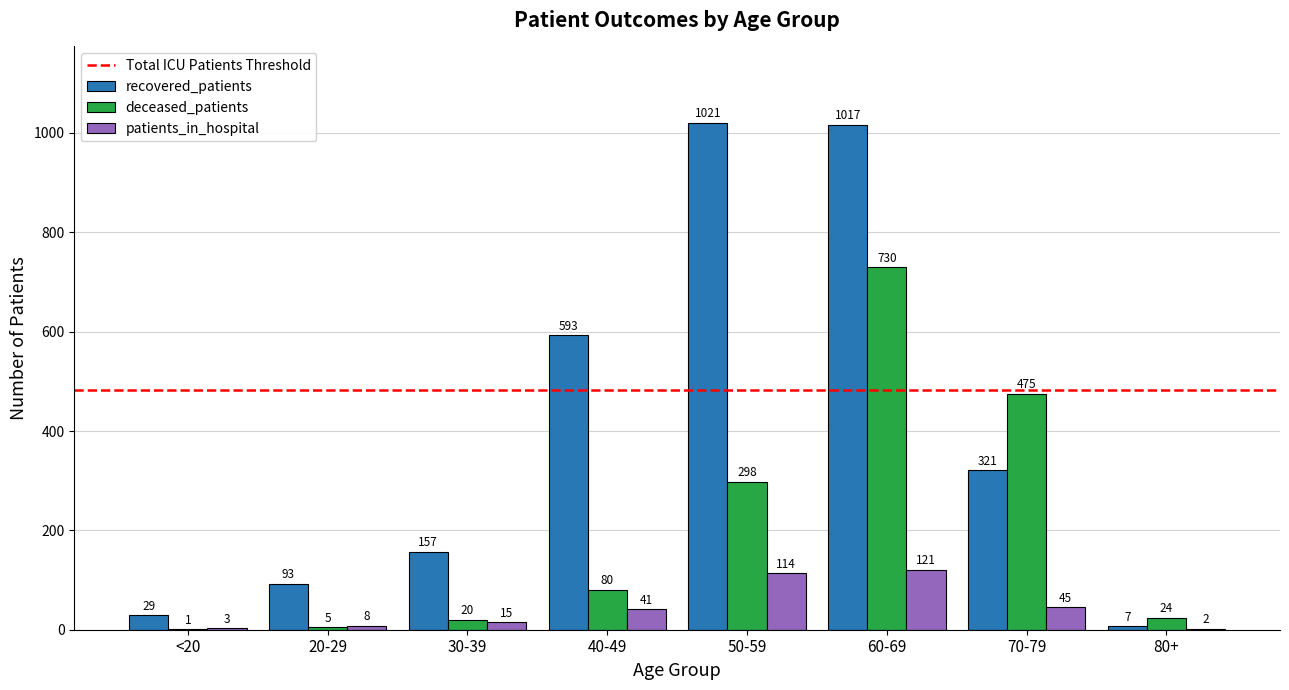

True or false: recovered_patients has a value of 84 at 30-39.

False